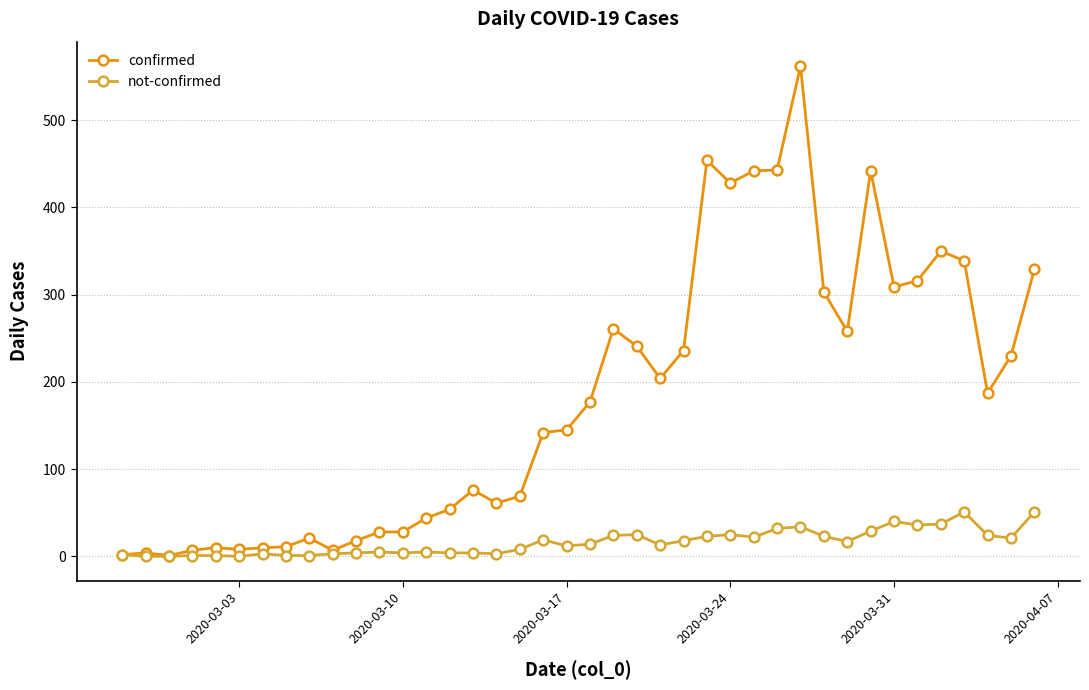

True or false: confirmed has more than 2 interior local peaks.

True